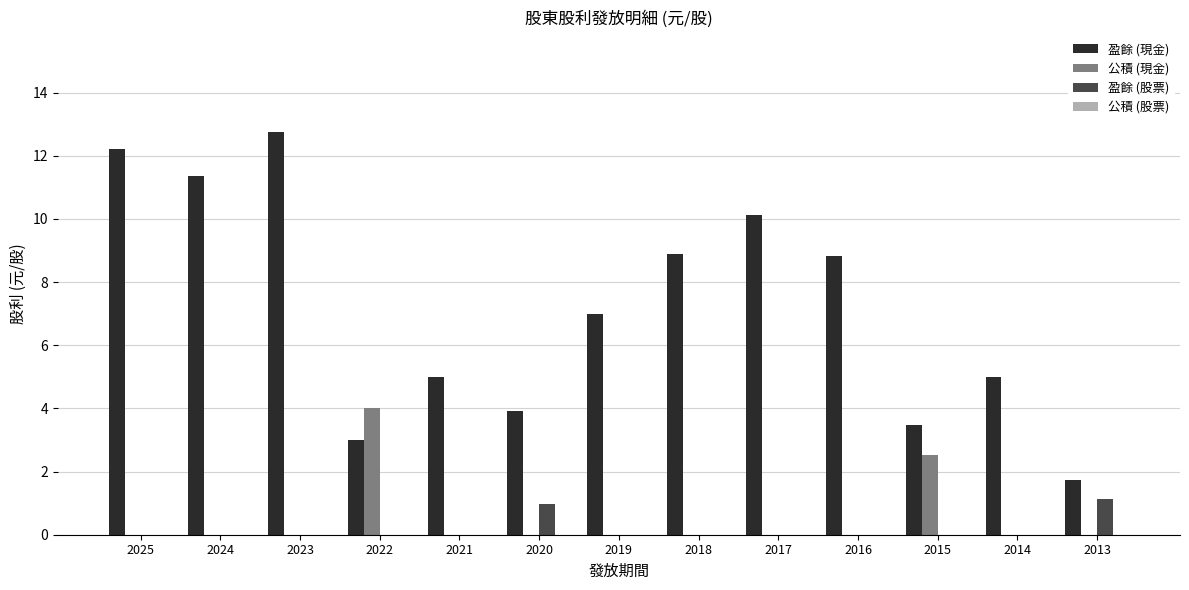

At which label does 盈餘 (現金) reach its peak?

2023